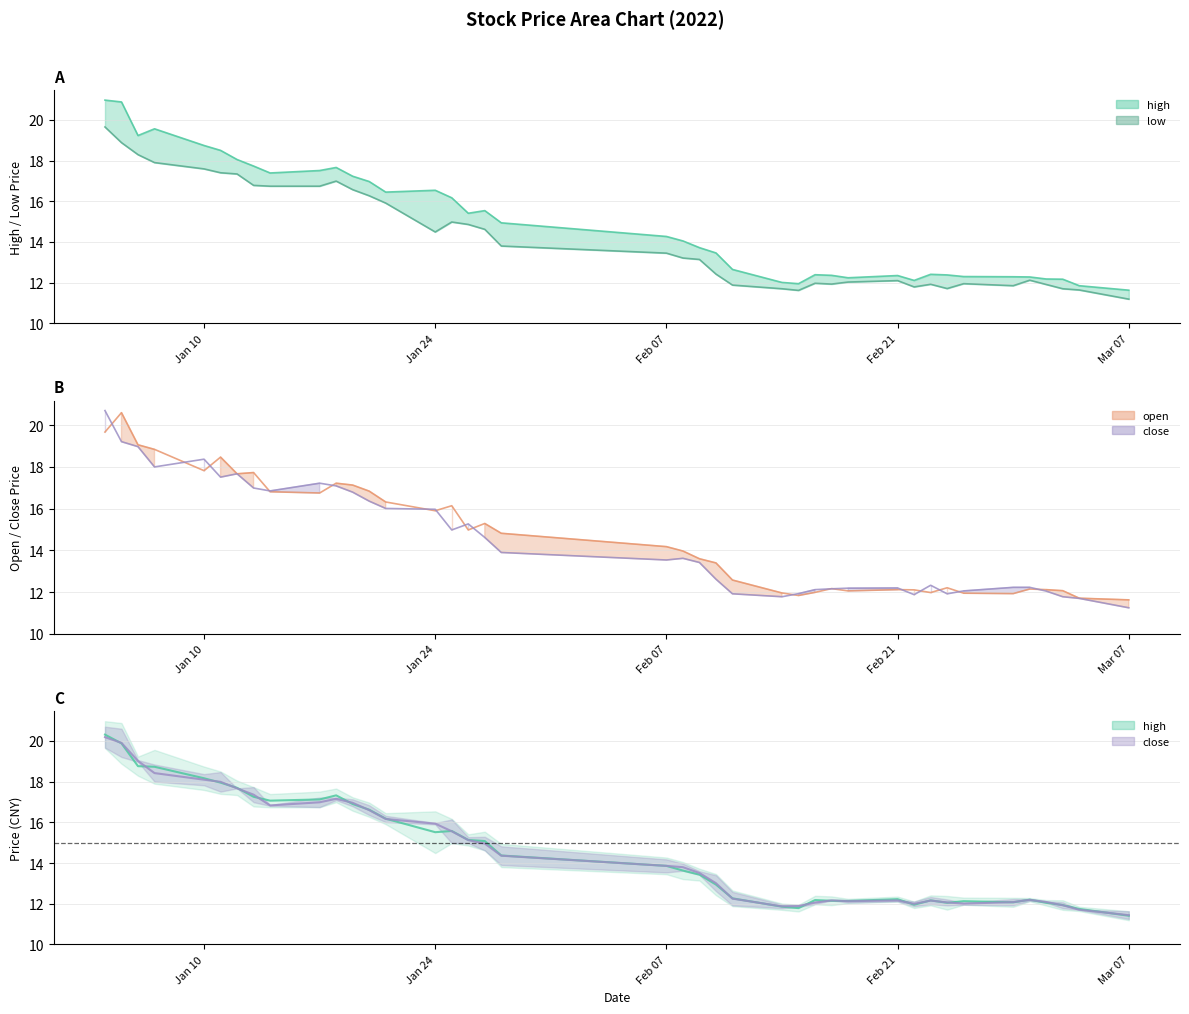

List the series in order of their overall mean, highest first.

high, open, close, low